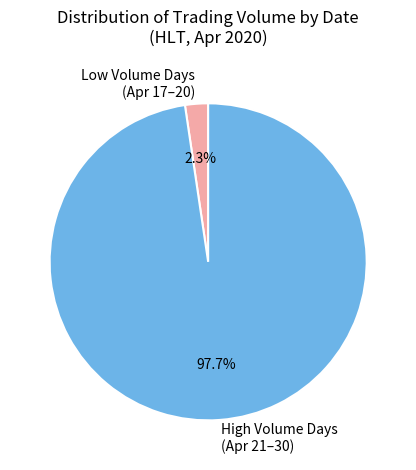

Between Low Volume Days (Apr 17–20) and High Volume Days (Apr 21–30), which is larger?

High Volume Days (Apr 21–30)